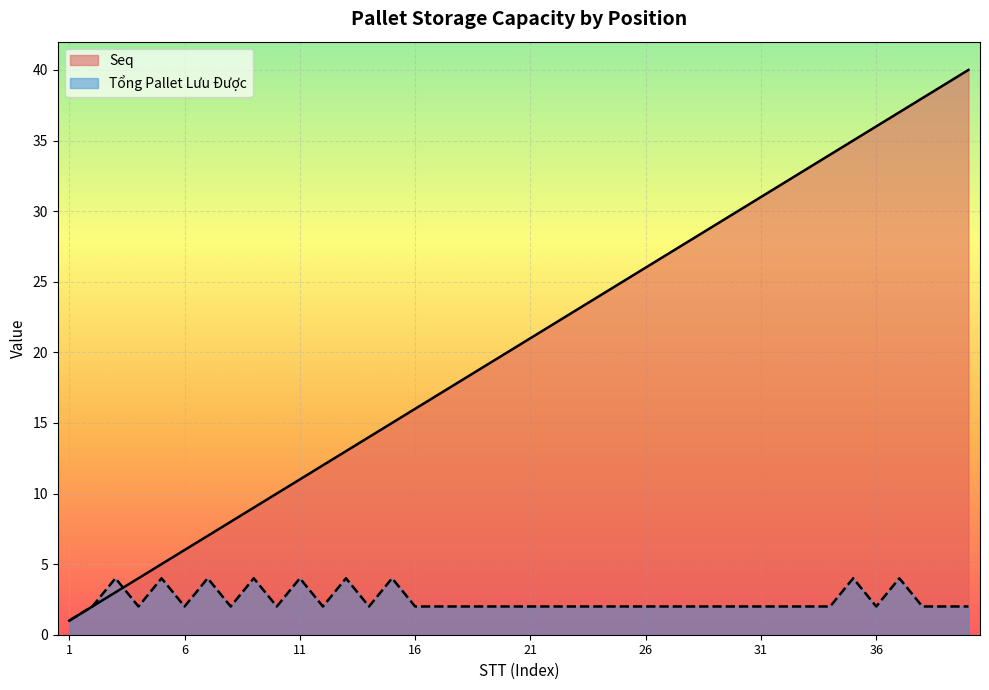

What value does the Tổng Pallet Lưu Được series have at 33?

2